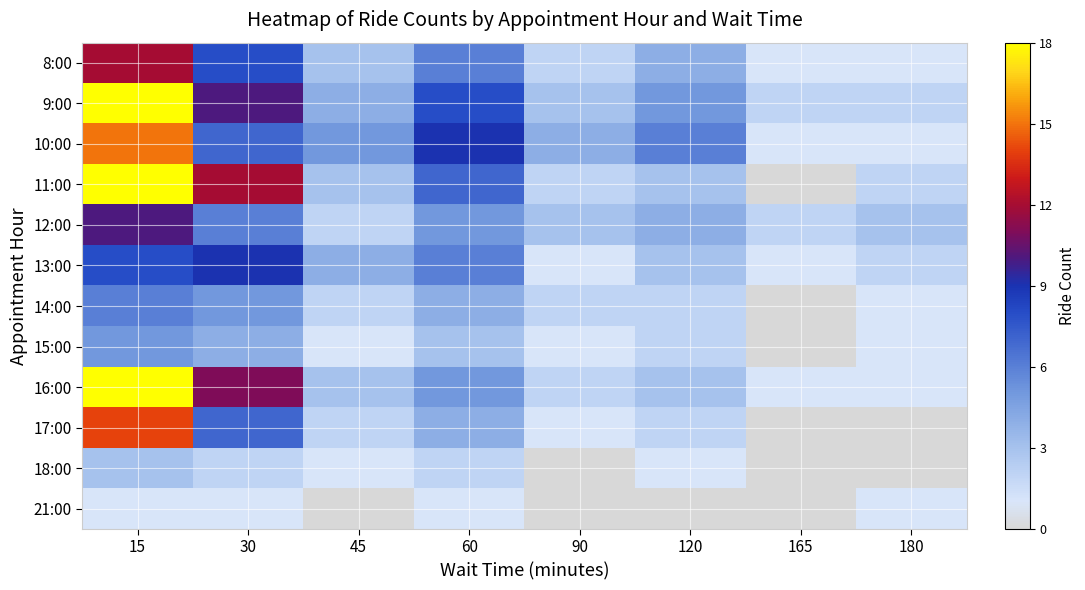

Reading left to right, what are all the values shown in this chart?

8:00: 15=12	30=8	45=3	60=6	90=2	120=4	165=1	180=1
9:00: 15=18	30=10	45=4	60=8	90=3	120=5	165=2	180=2
10:00: 15=15	30=7	45=5	60=9	90=4	120=6	165=1	180=1
11:00: 15=20	30=12	45=3	60=7	90=2	120=3	165=0	180=2
12:00: 15=10	30=6	45=2	60=5	90=3	120=4	165=2	180=3
13:00: 15=8	30=9	45=4	60=6	90=1	120=3	165=1	180=2
14:00: 15=6	30=5	45=2	60=4	90=2	120=2	165=0	180=1
15:00: 15=5	30=4	45=1	60=3	90=1	120=2	165=0	180=1
16:00: 15=22	30=11	45=3	60=5	90=2	120=3	165=1	180=1
17:00: 15=14	30=7	45=2	60=4	90=1	120=2	165=0	180=0
18:00: 15=3	30=2	45=1	60=2	90=0	120=1	165=0	180=0
21:00: 15=1	30=1	45=0	60=1	90=0	120=0	165=0	180=1